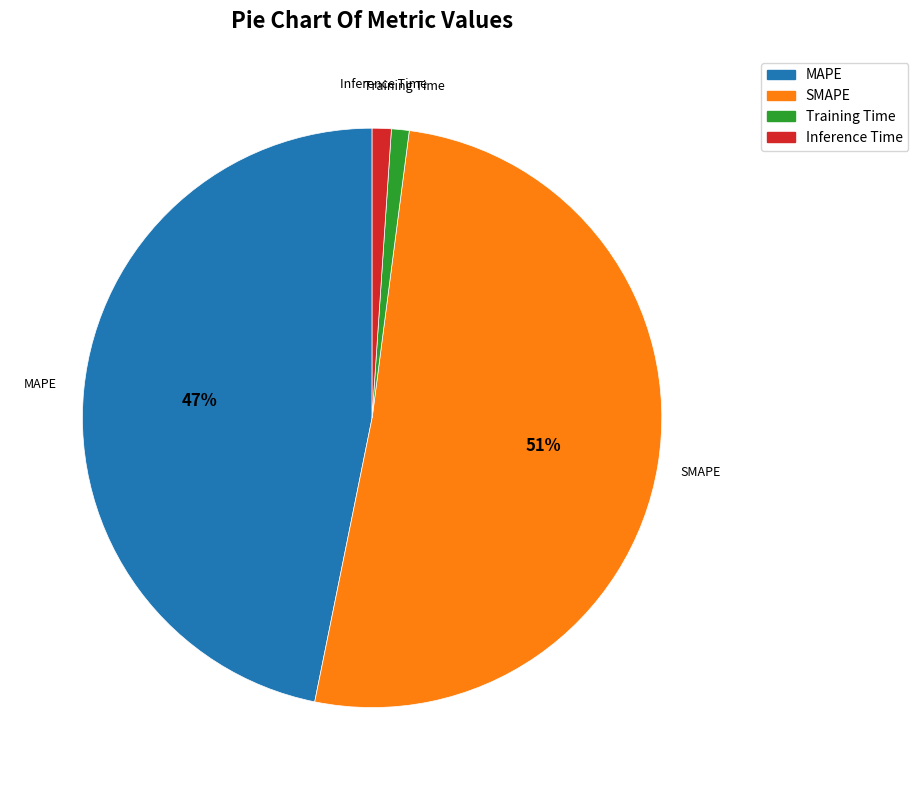

To the nearest percent, what percentage of the pie is MAPE?

47%